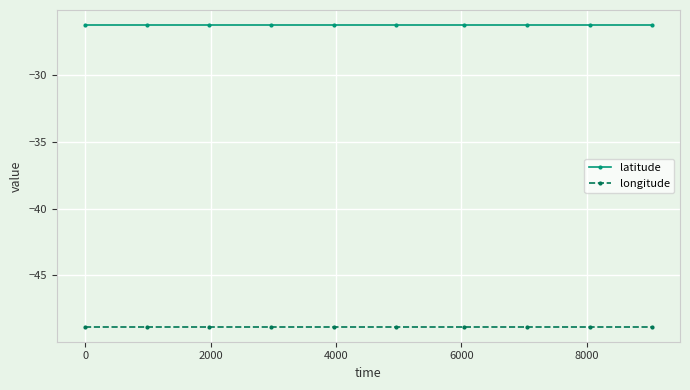

What is the minimum value for latitude?

-26.3